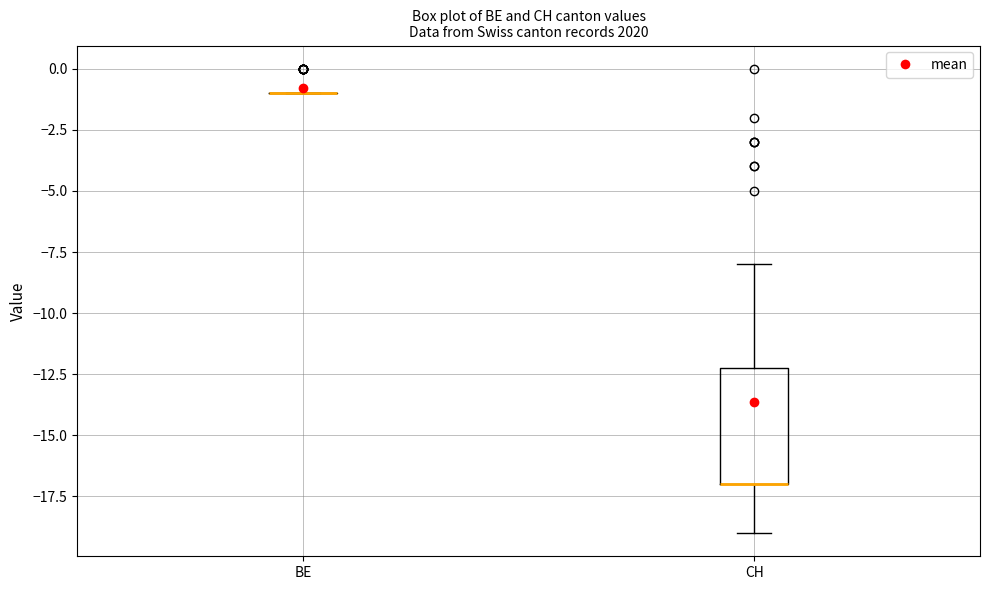

Comparing the boxes themselves (not the whiskers), which one is the tallest?

CH